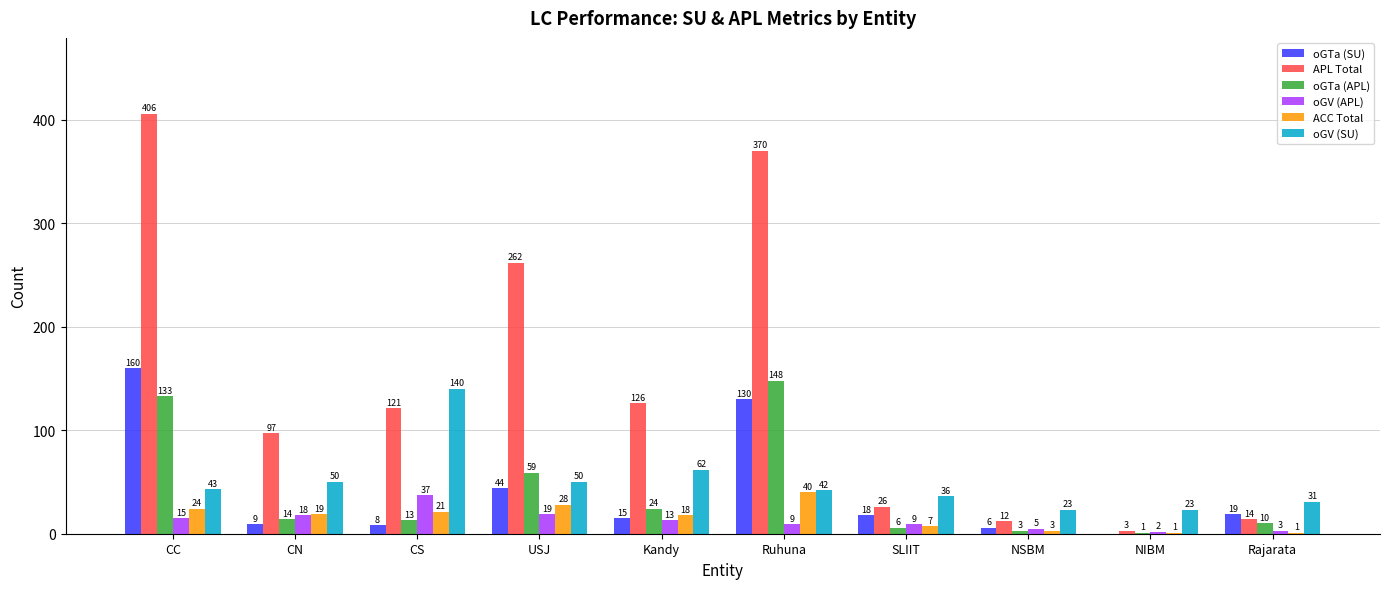

What is the sum of all oGV (SU) values?

500